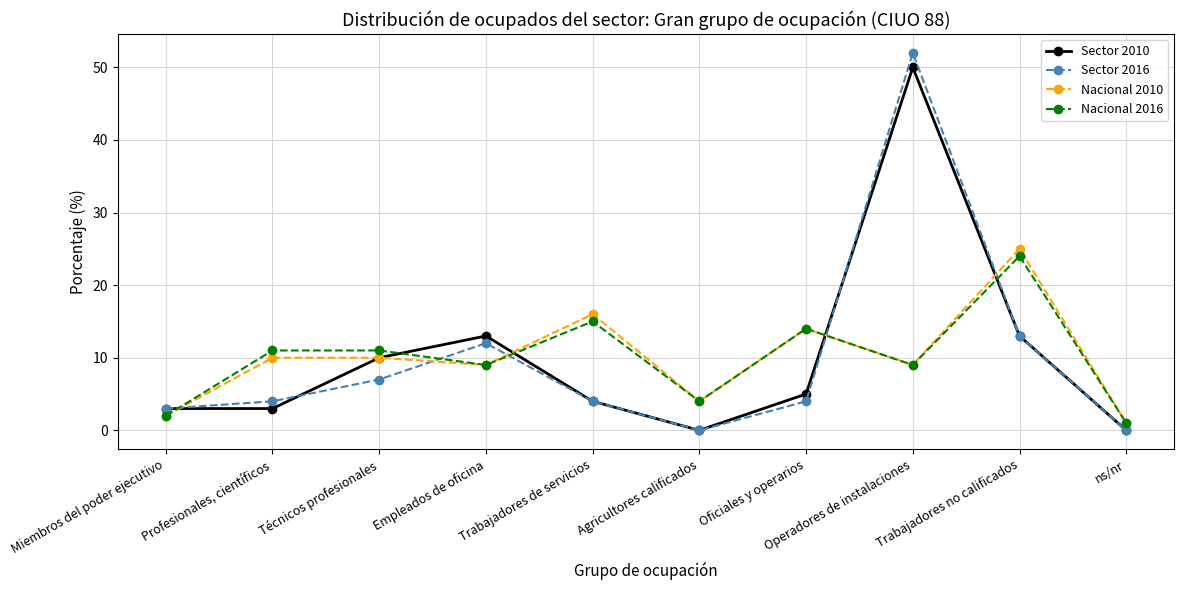

What is the spread (max minus min) of values at Técnicos profesionales?

4